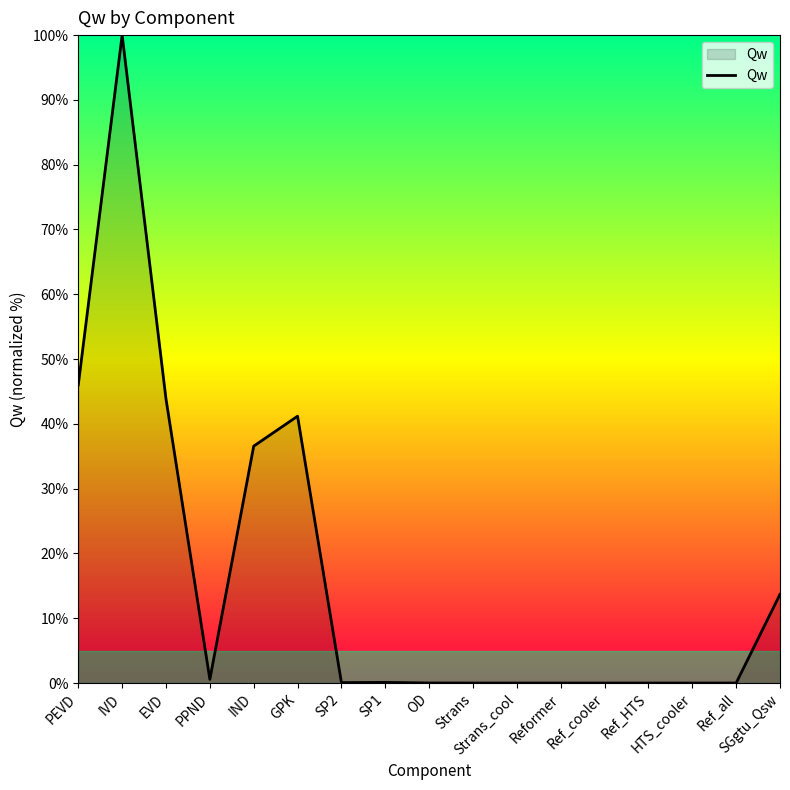

What is the approximate value at SP1?

0.1